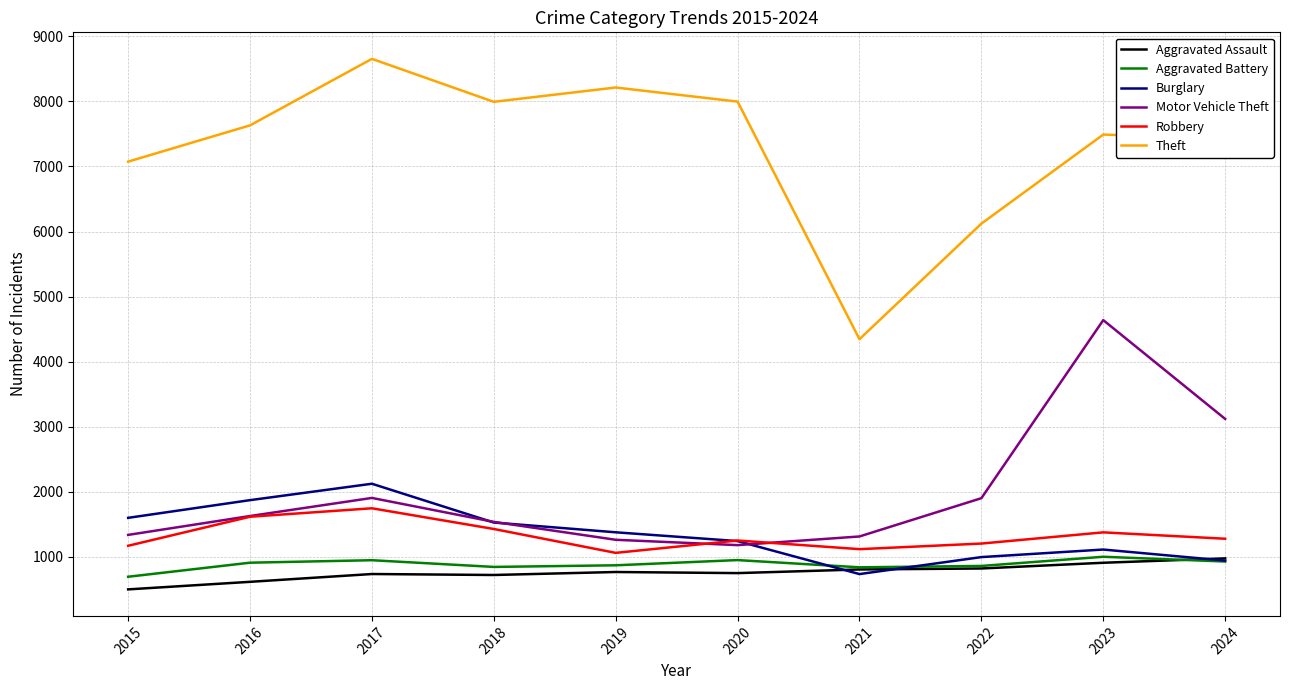

The Aggravated Battery series shows 950 at 2017. True or false?

True